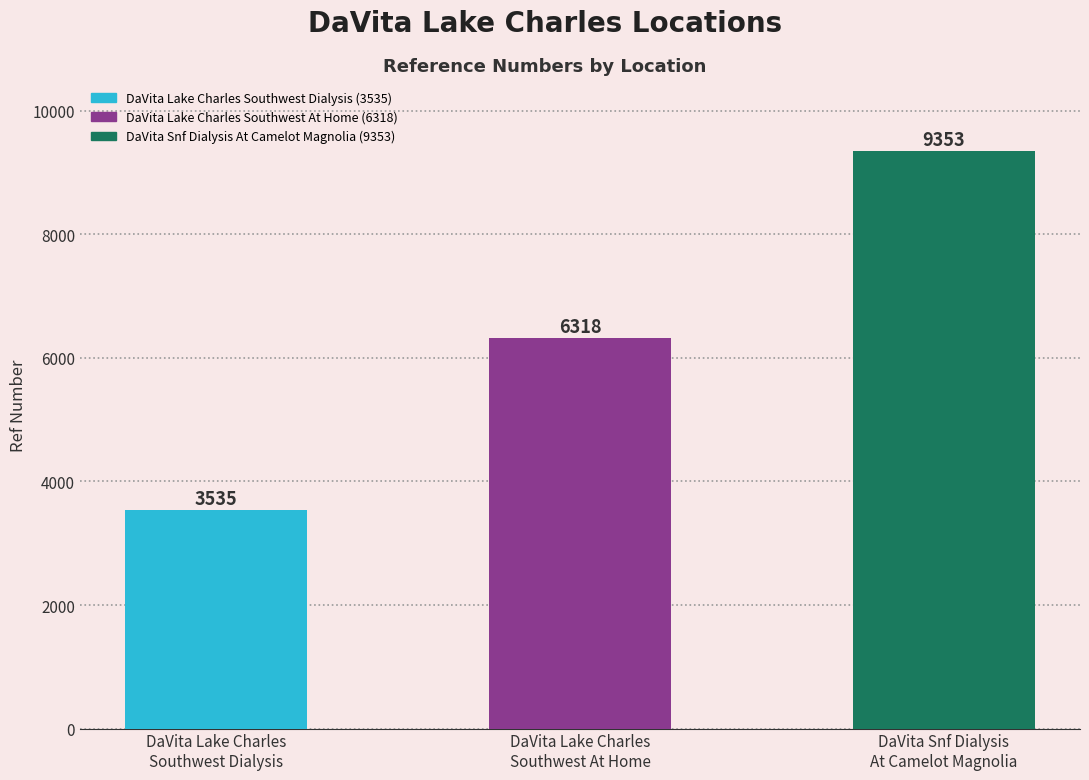

What is the minimum value shown in the chart?

3535